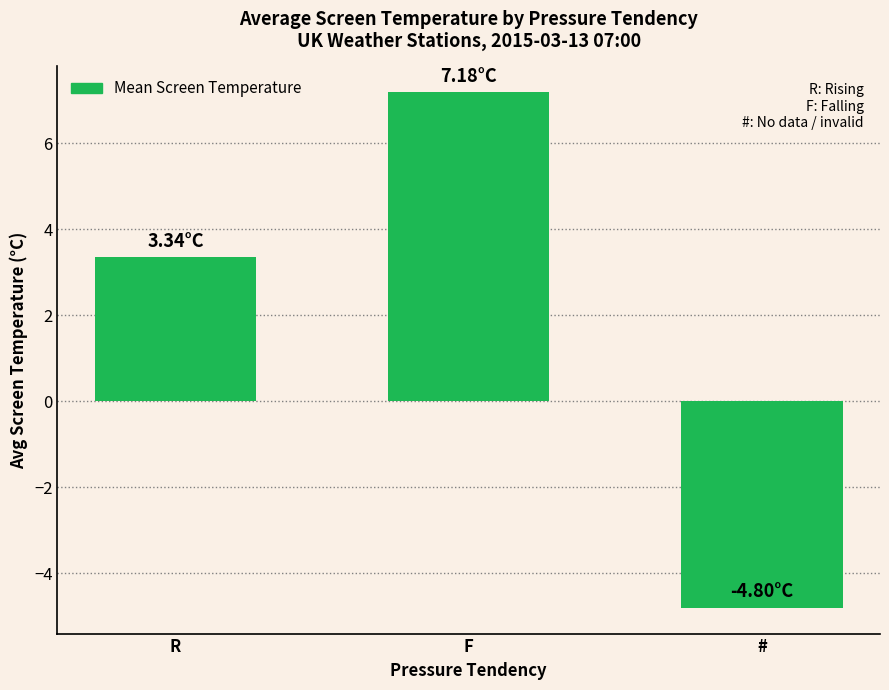

What is the label of the 2nd bar from the left?

F